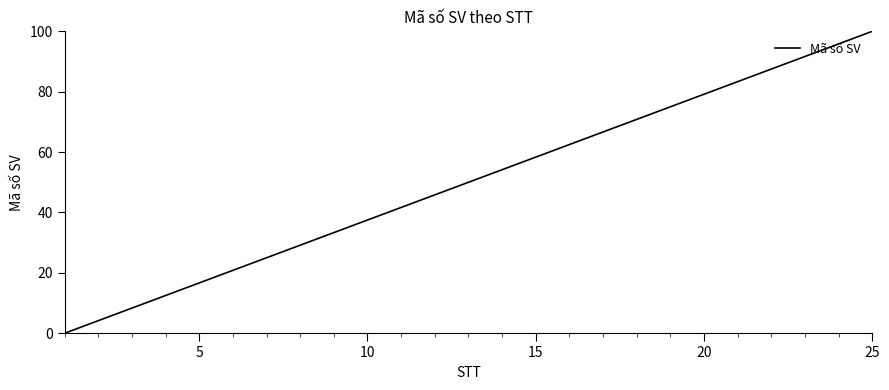

What is the difference between the maximum and second lowest values?

95.8